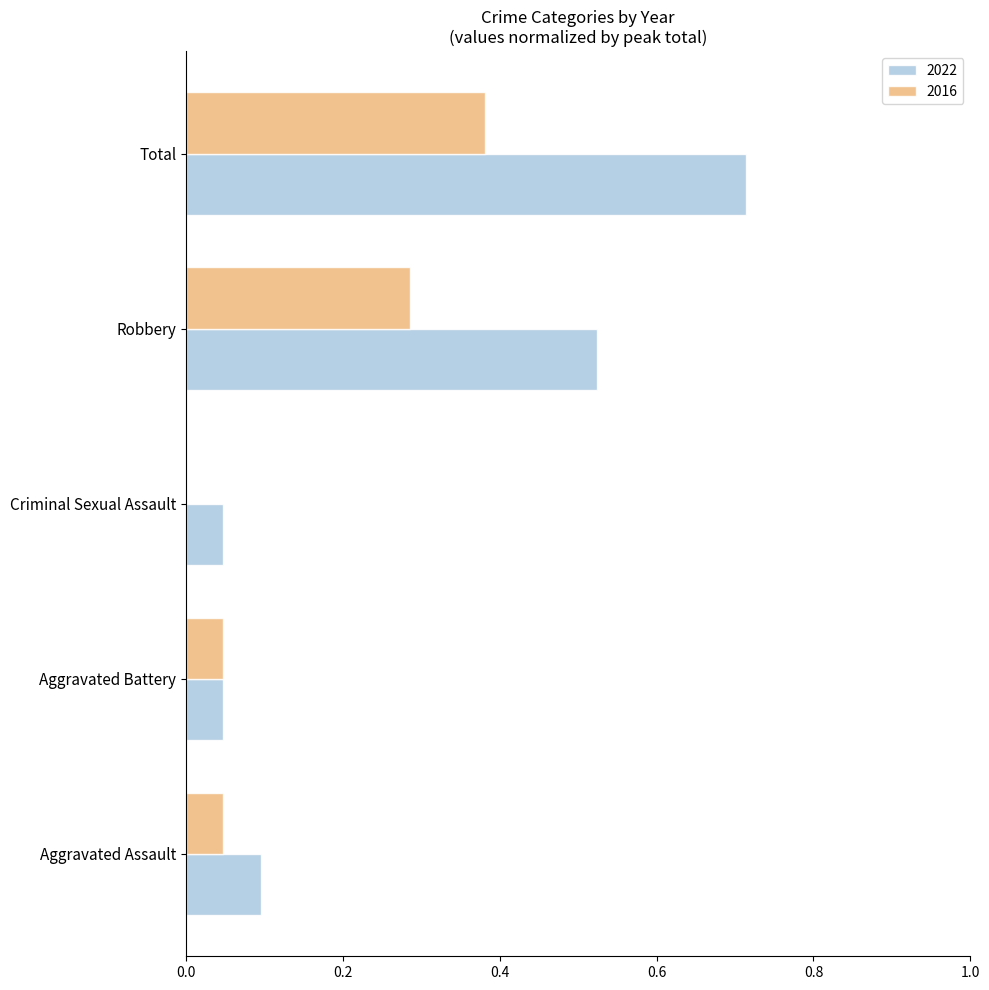

How many series are shown in this chart?

2